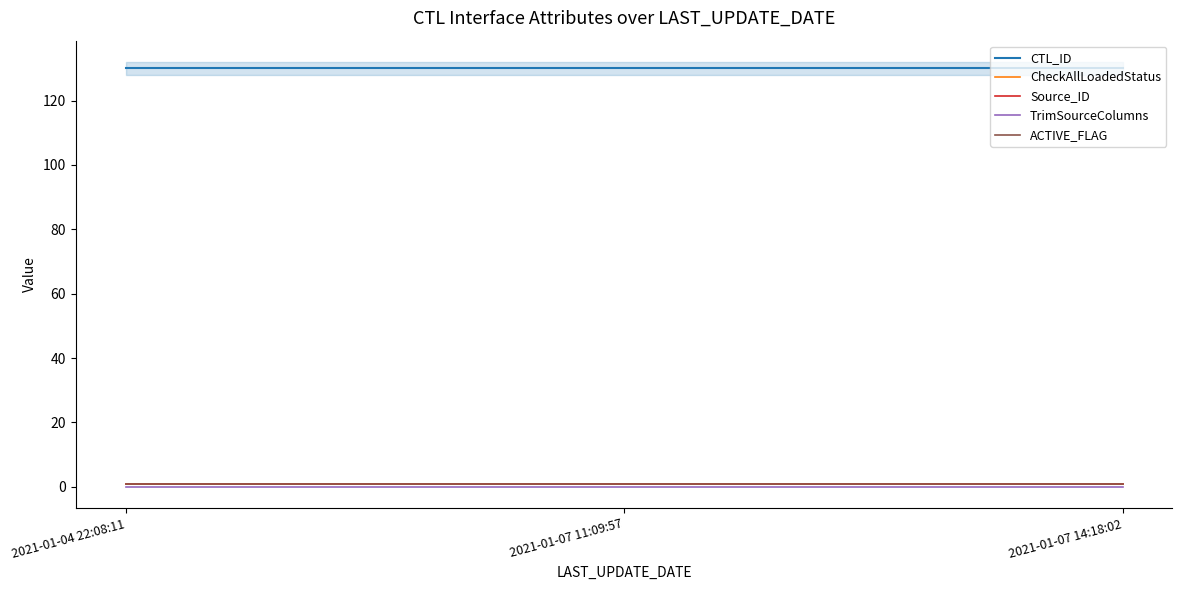

Reading left to right, transcribe all the data shown in this chart.

CTL_ID: 2021-01-04 22:08:11=130	2021-01-07 11:09:57=130	2021-01-07 14:18:02=130
CheckAllLoadedStatus: 2021-01-04 22:08:11=1	2021-01-07 11:09:57=1	2021-01-07 14:18:02=1
Source_ID: 2021-01-04 22:08:11=1	2021-01-07 11:09:57=1	2021-01-07 14:18:02=1
TrimSourceColumns: 2021-01-04 22:08:11=0	2021-01-07 11:09:57=0	2021-01-07 14:18:02=0
ACTIVE_FLAG: 2021-01-04 22:08:11=1	2021-01-07 11:09:57=1	2021-01-07 14:18:02=1